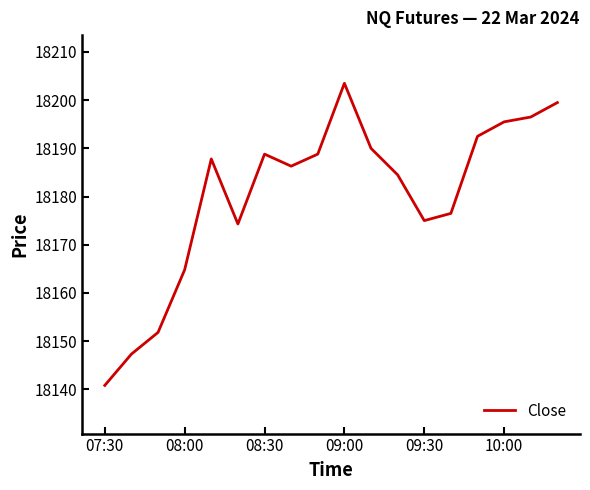

What is the greatest value displayed?

18203.5